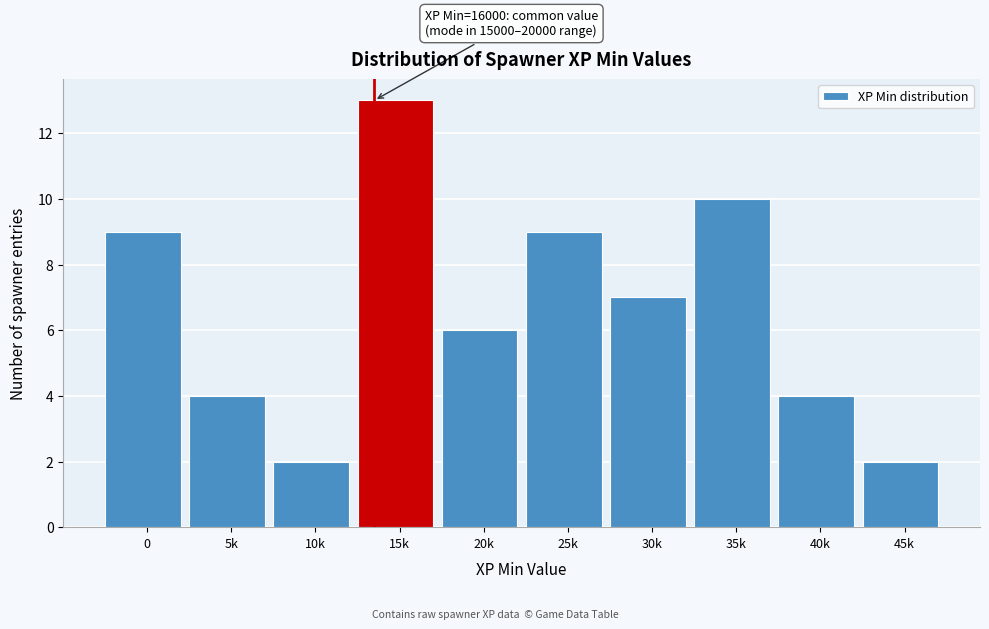

Reading left to right, extract all data points from this chart.

0=9	5k=4	10k=2	15k=13	20k=6	25k=9	30k=7	35k=10	40k=4	45k=2